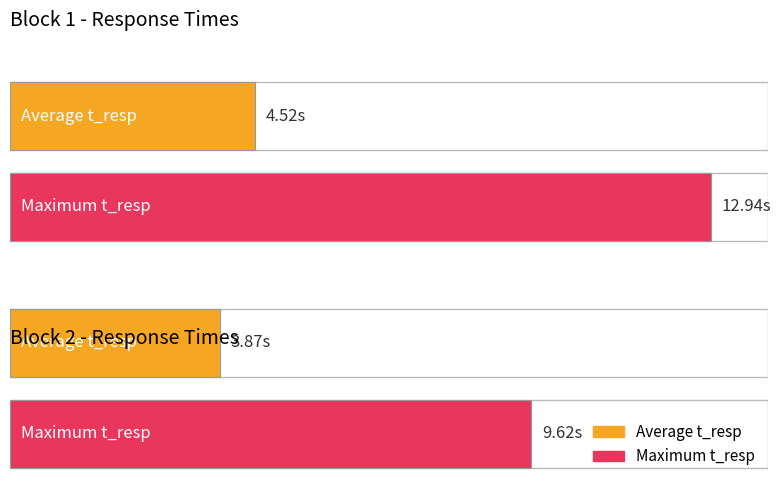

Is it true that Maximum t_resp equals 22.2 at Block 1?

False